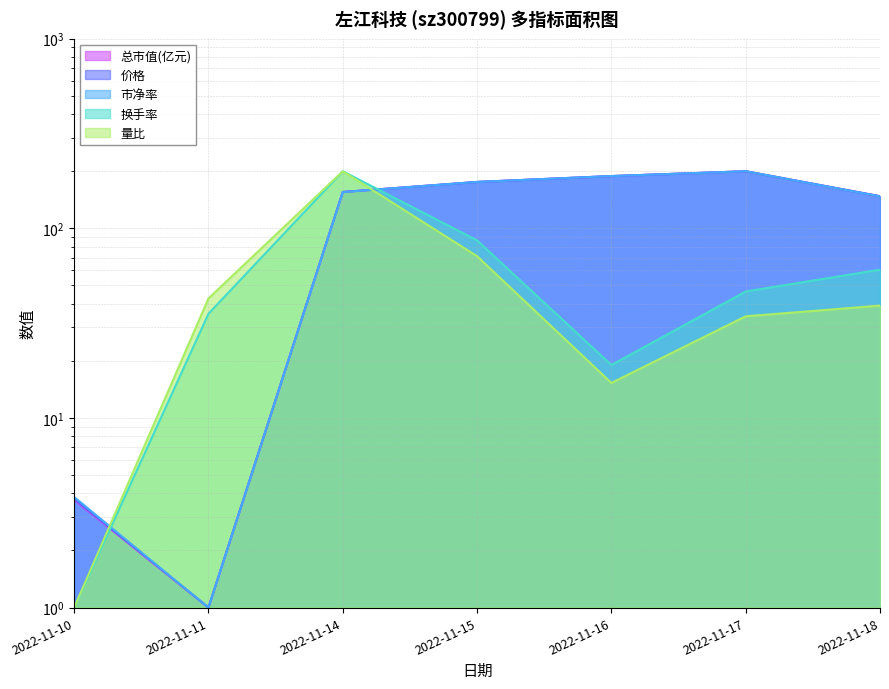

How many intersections are there between 总市值(亿元) and 换手率?

2